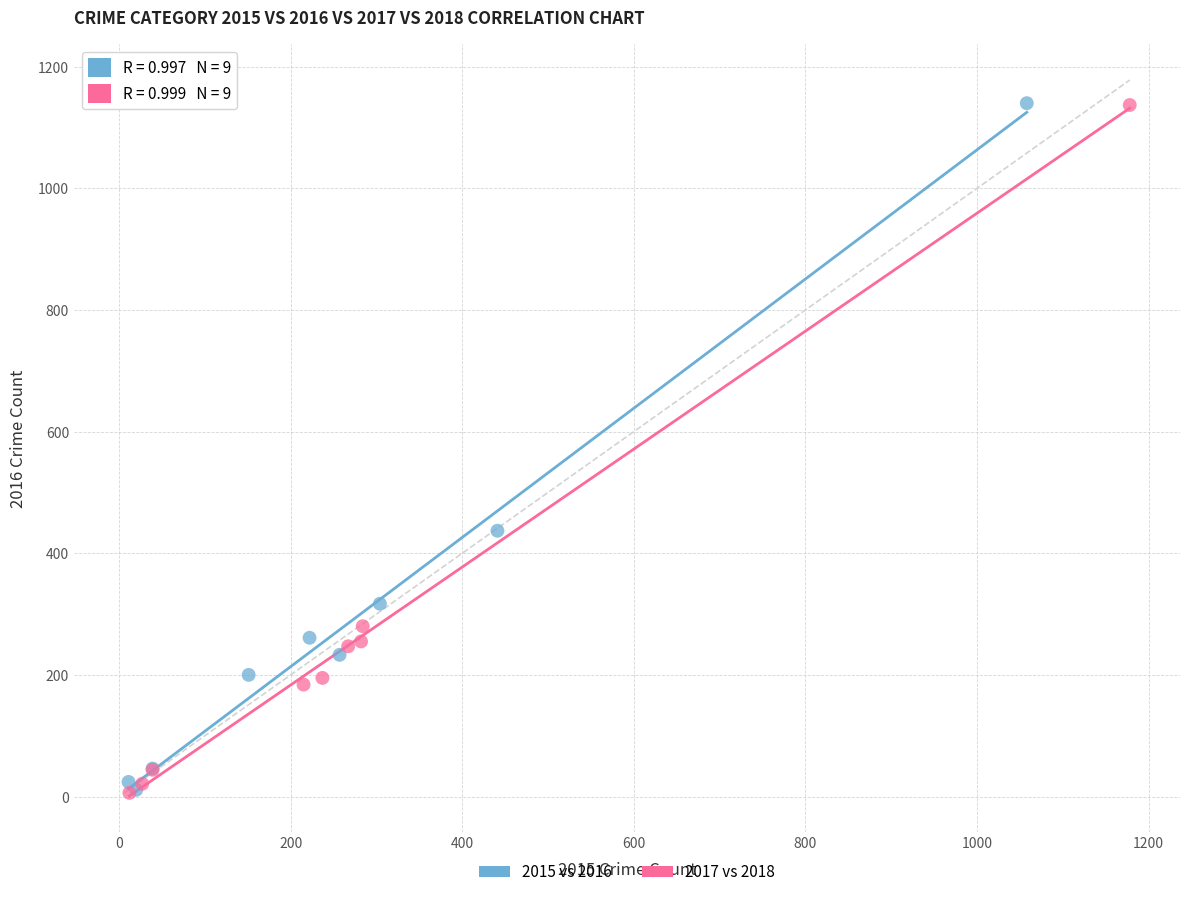

What are all the series names shown in the legend?

2015 vs 2016, 2017 vs 2018